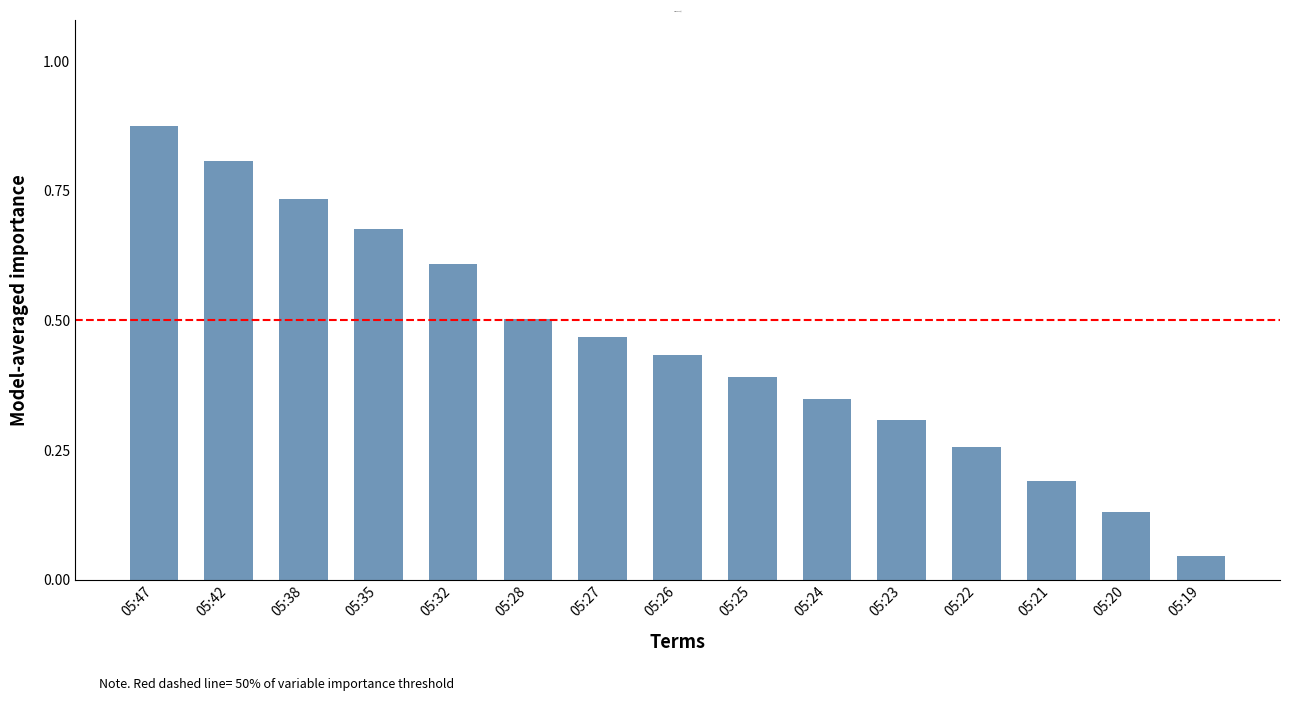

True or false: the data shows 0.3 at 05:24.

True